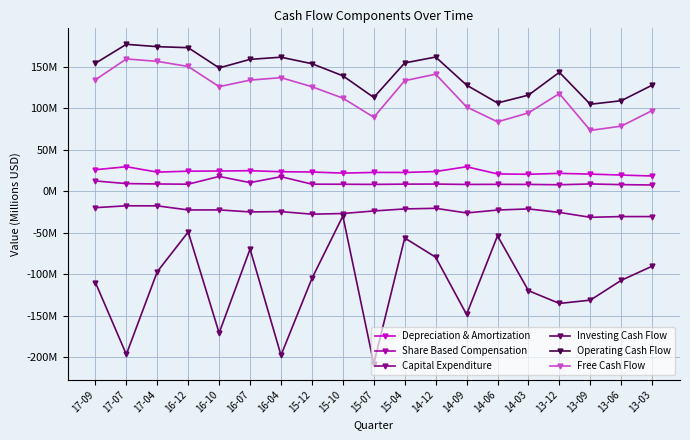

The value of Investing Cash Flow at 15-07 is -208.1. True or false?

True